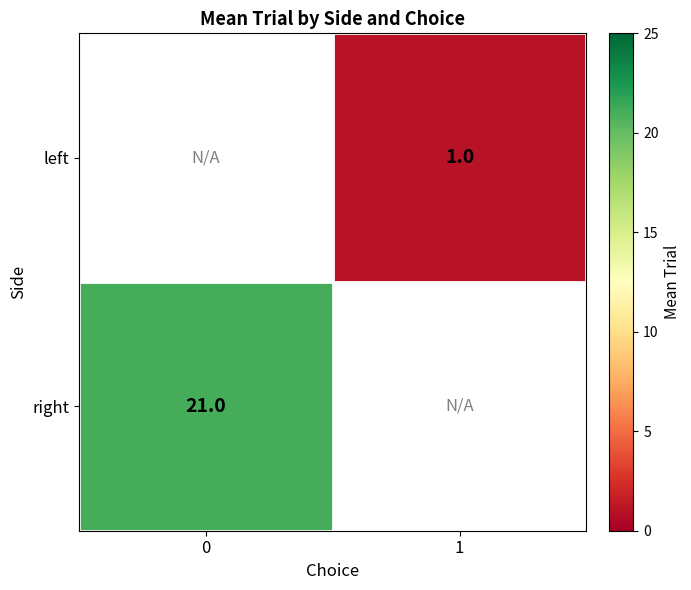

True or false: right has a value of 21 at 0.

True